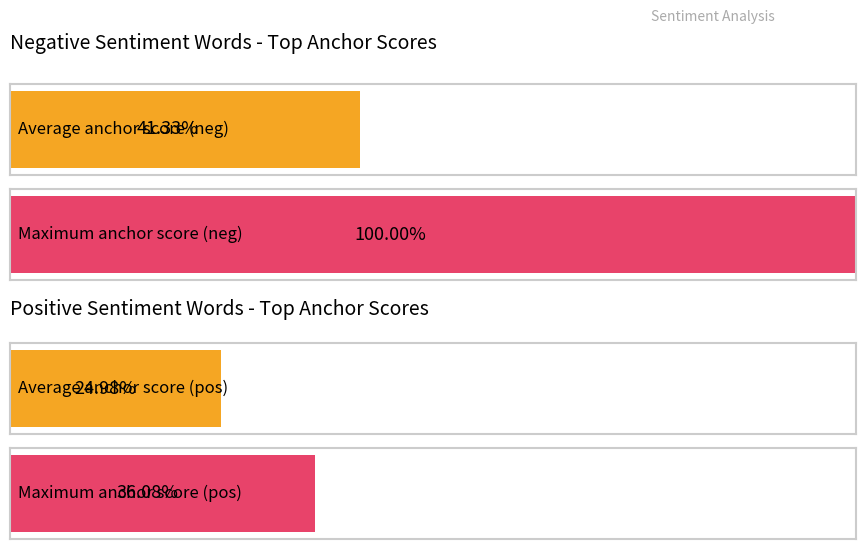

List the series in order of their overall mean, lowest first.

Positive anchor score, Negative anchor score